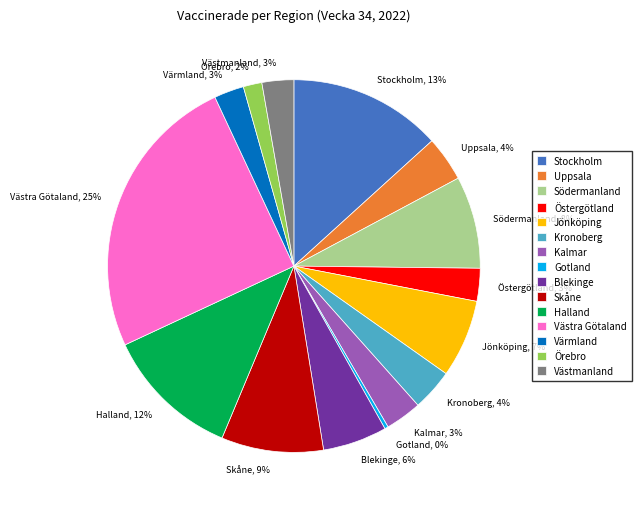

Which has a higher value, Gotland, 0% or Västmanland, 3%?

Västmanland, 3%